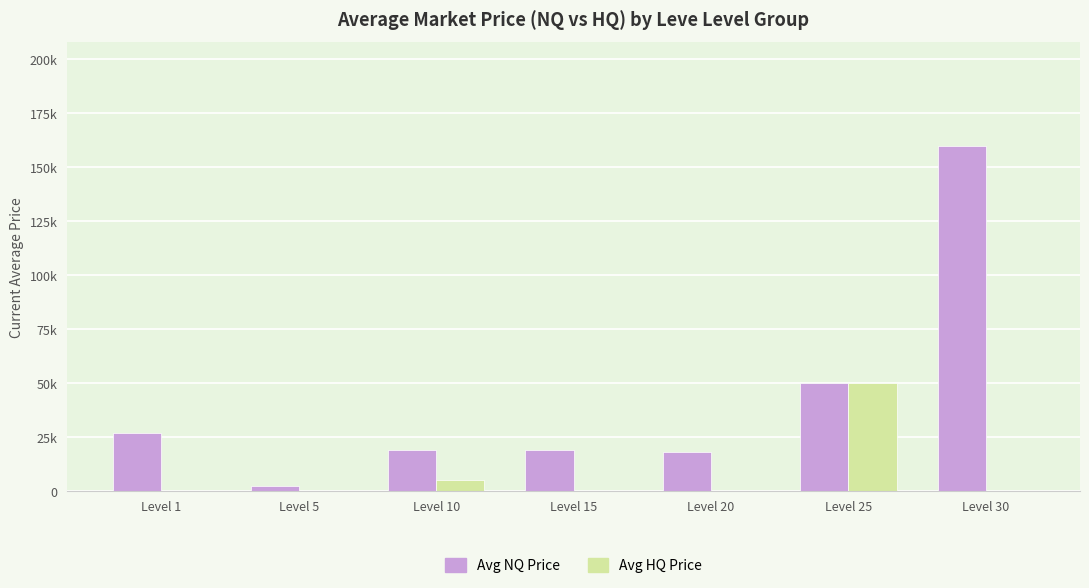

Rank the series at Level 25 from highest to lowest value.

Avg NQ Price, Avg HQ Price